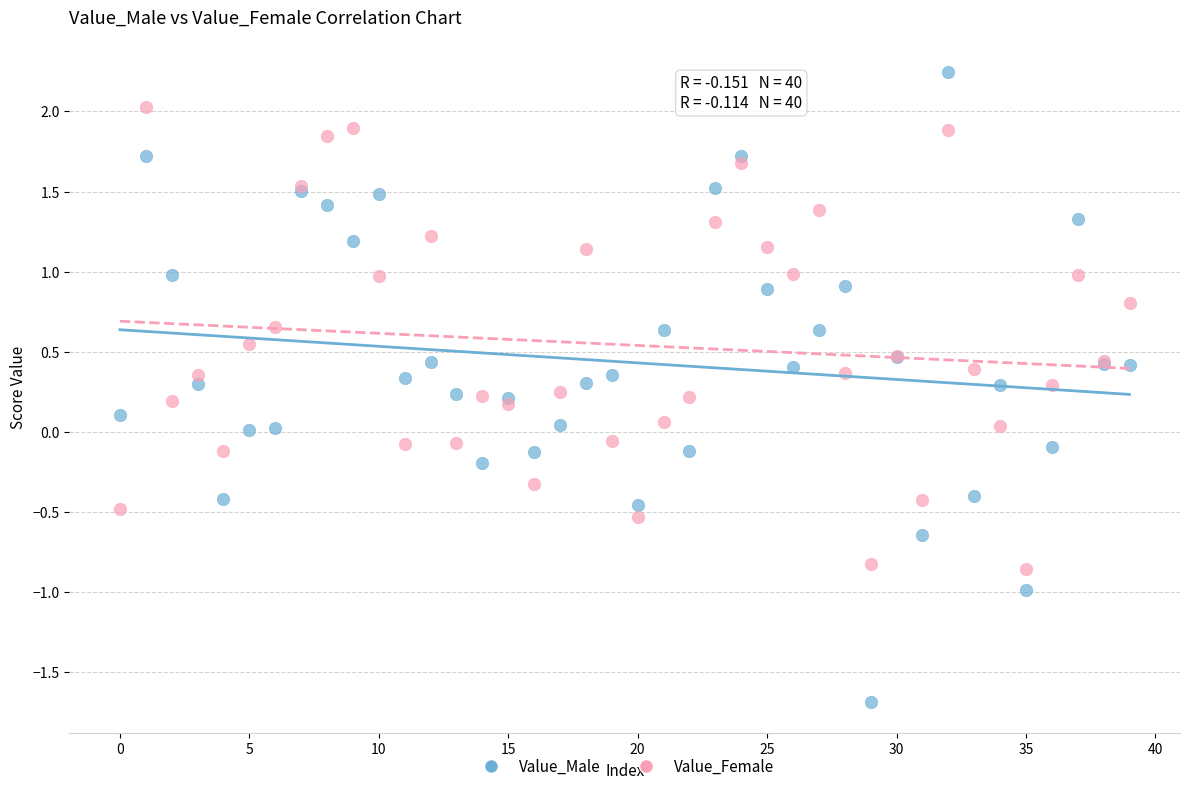

Which series contains the lowest Y value?

Value_Male